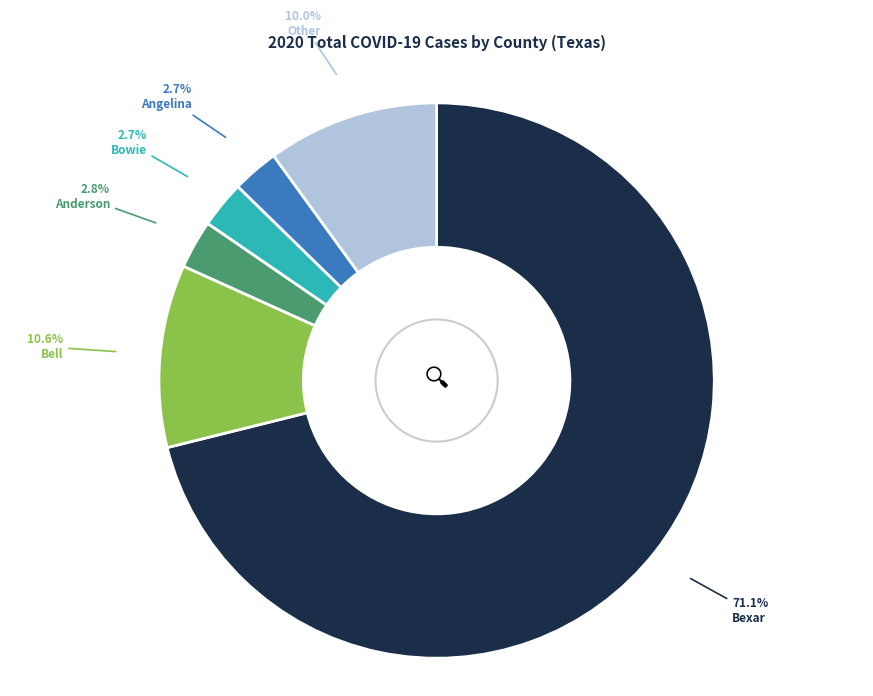

Which slice is the largest?

Bexar